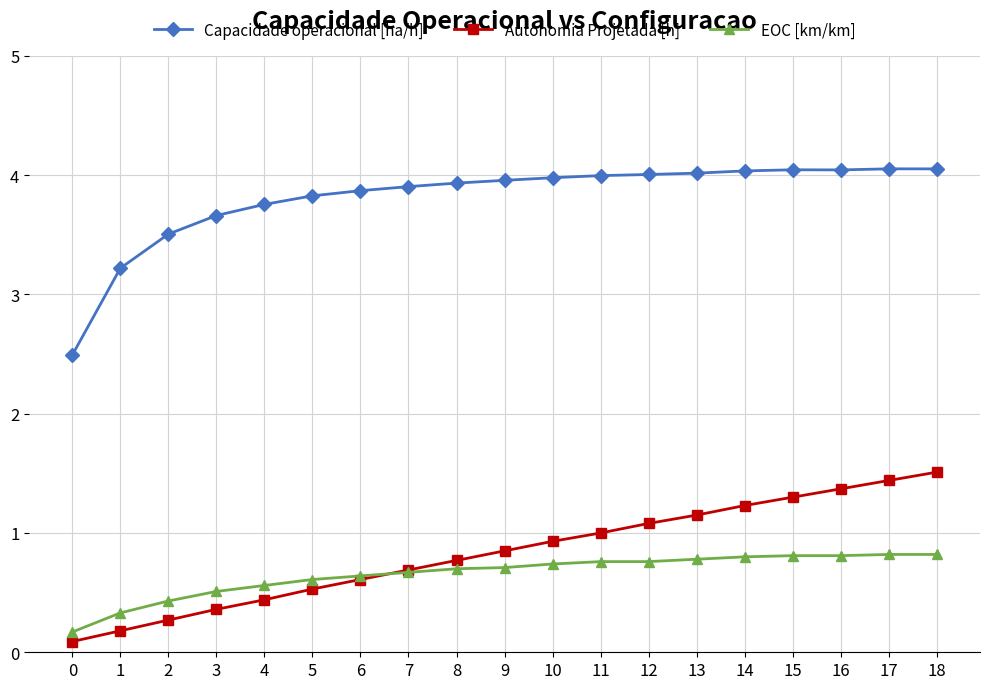

What is the sum of all EOC [km/km] values?

12.4